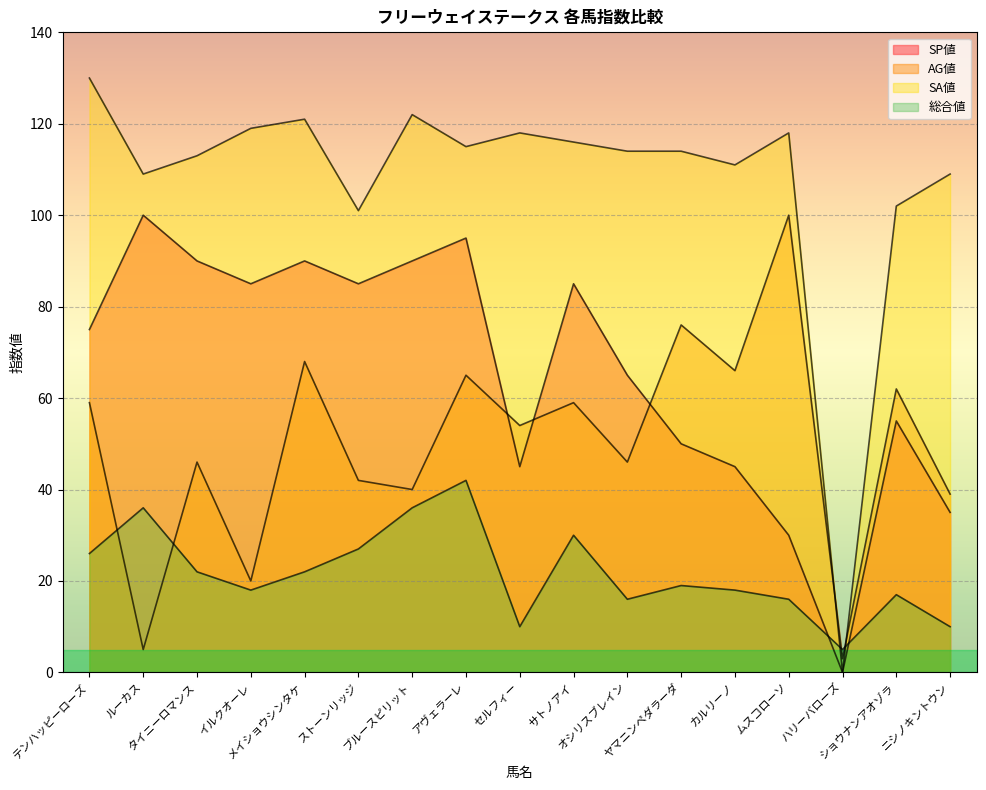

What is the label of the 14th point from the left?

ムスコローソ